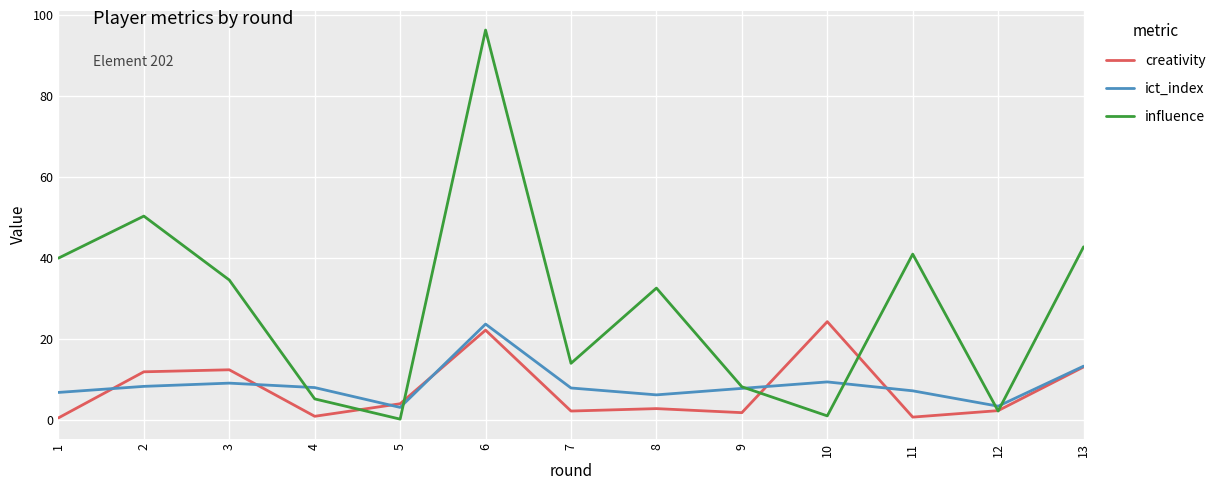

How many interior local peaks does the ict_index series have?

3